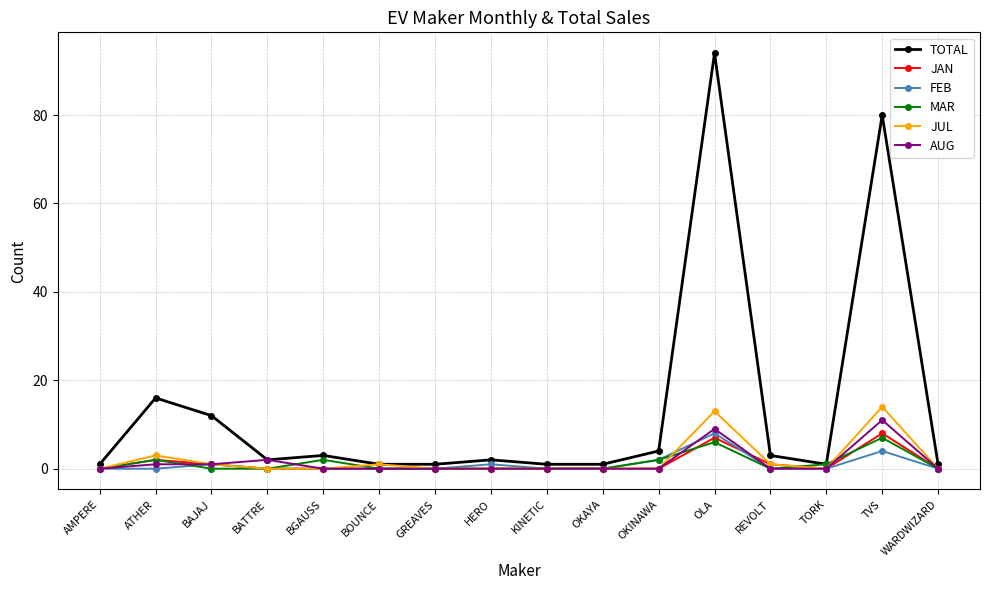

What position from the left is GREAVES?

7